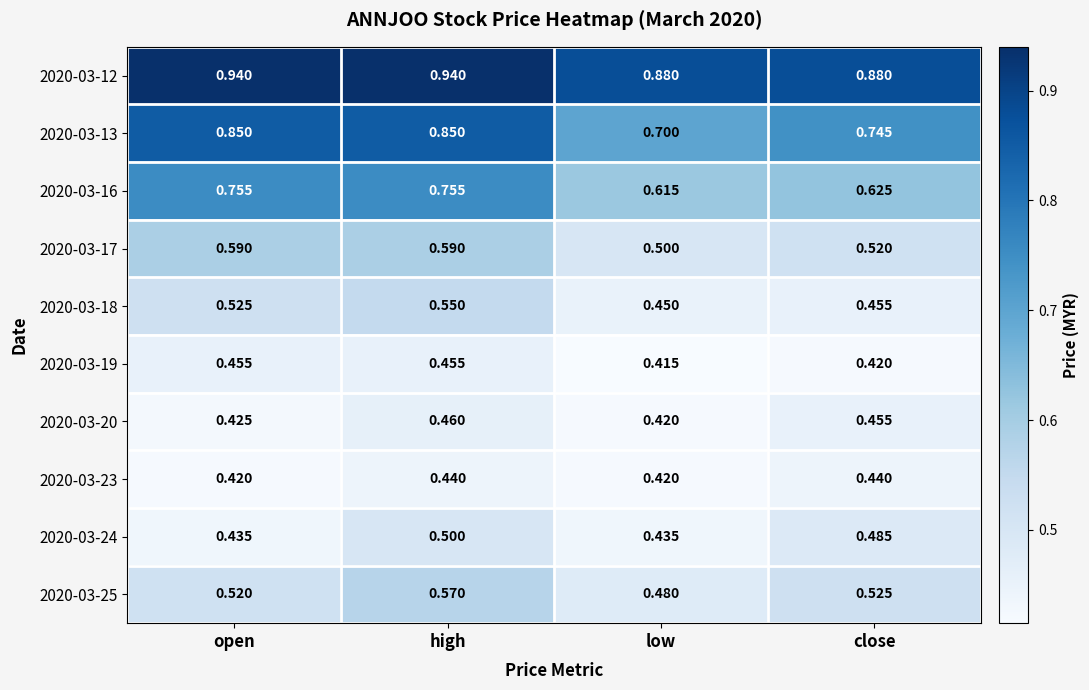

Which label corresponds to the smallest value in the chart?

low